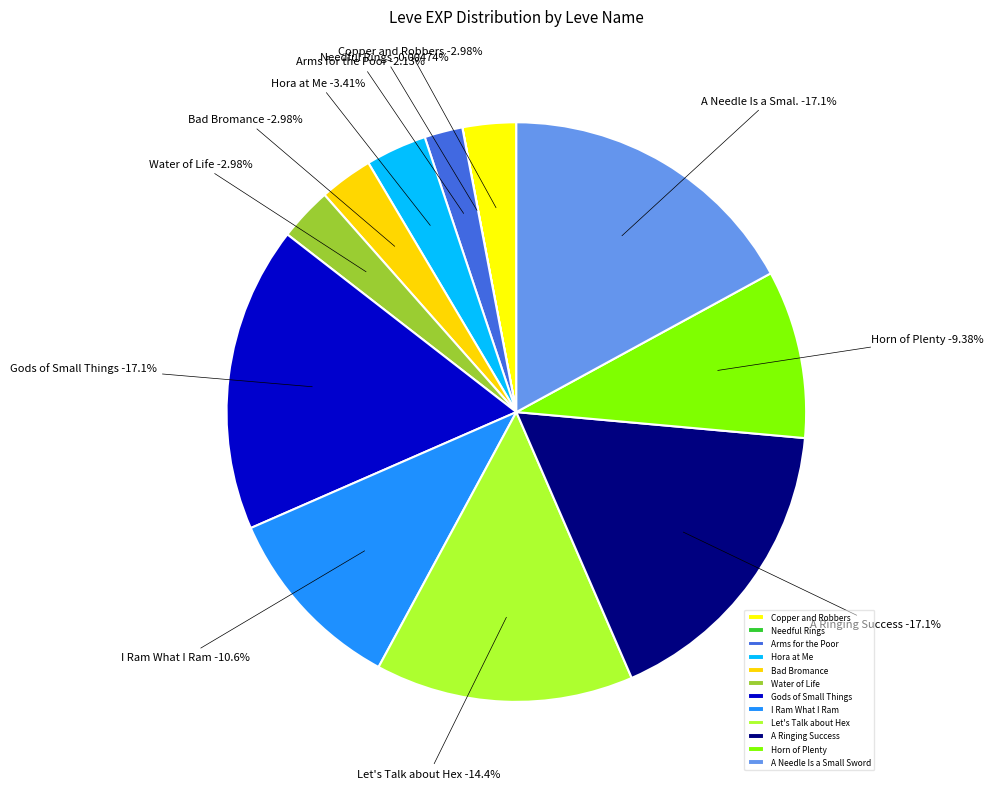

Rank the categories by value from highest to lowest.

Gods of Small Things, A Ringing Success, A Needle Is a Small Sword, Let's Talk about Hex, I Ram What I Ram, Horn of Plenty, Hora at Me, Copper and Robbers, Bad Bromance, Water of Life, Arms for the Poor, Needful Rings